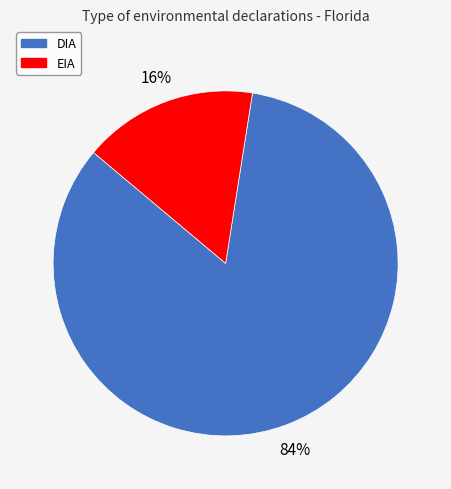

To the nearest percent, what is the combined percentage of DIA and EIA?

100%